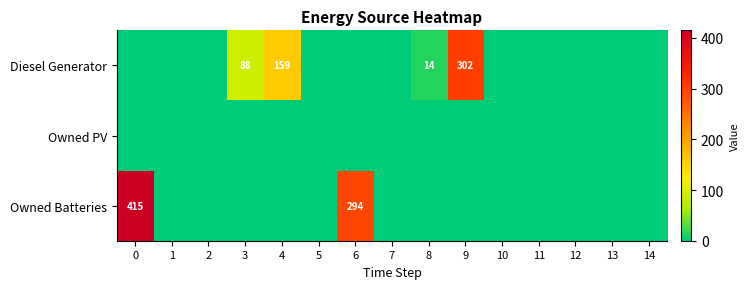

Is it true that Diesel Generator equals 6 at 8?

False